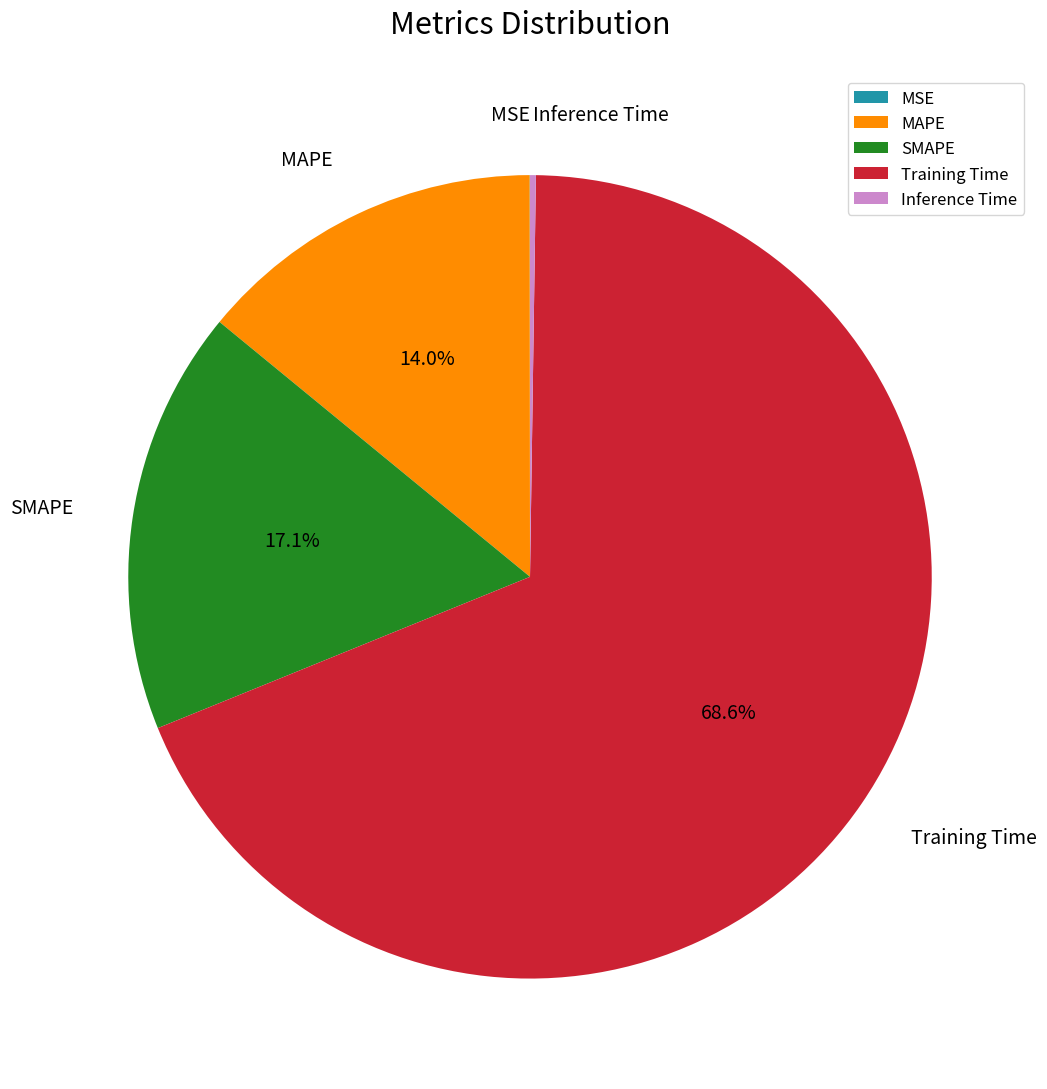

Which has a higher value, SMAPE or MAPE?

SMAPE